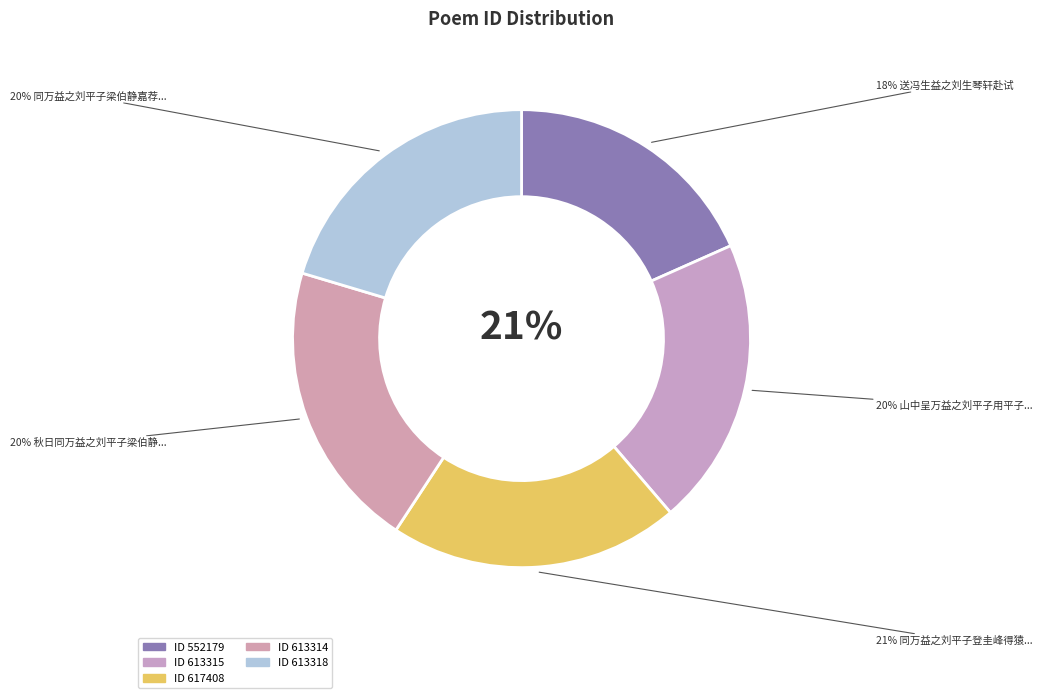

Which slice is the smallest?

送冯生益之刘生琴轩赴试